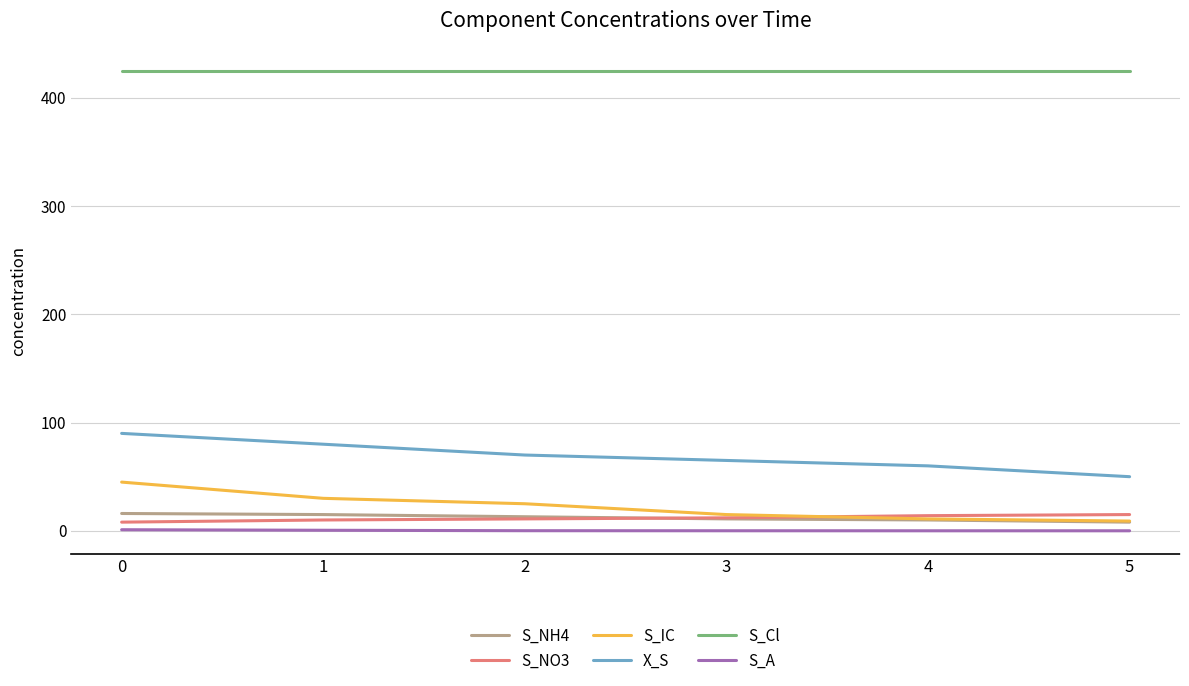

Which series has the largest total across all categories?

S_Cl